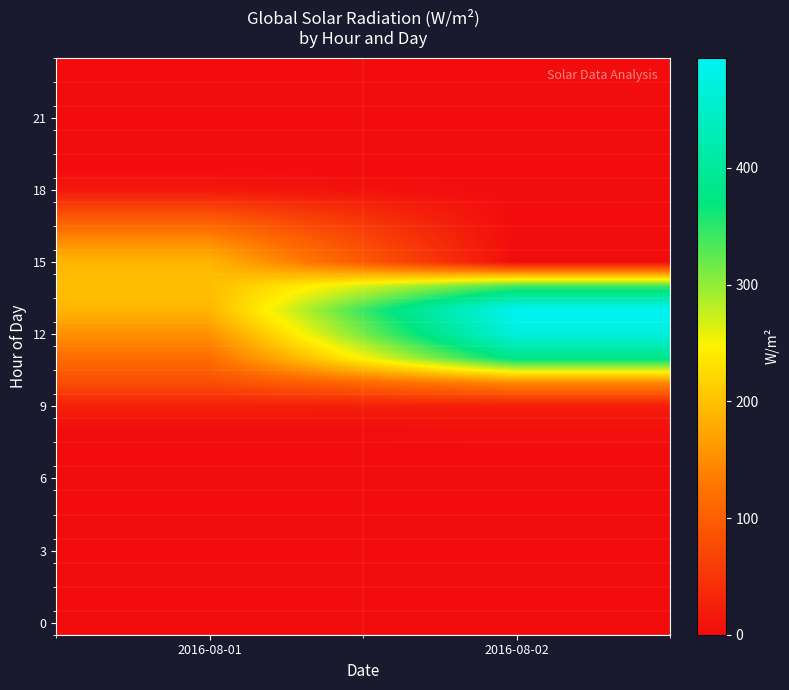

At how many categories does at least one series exceed 391?

1